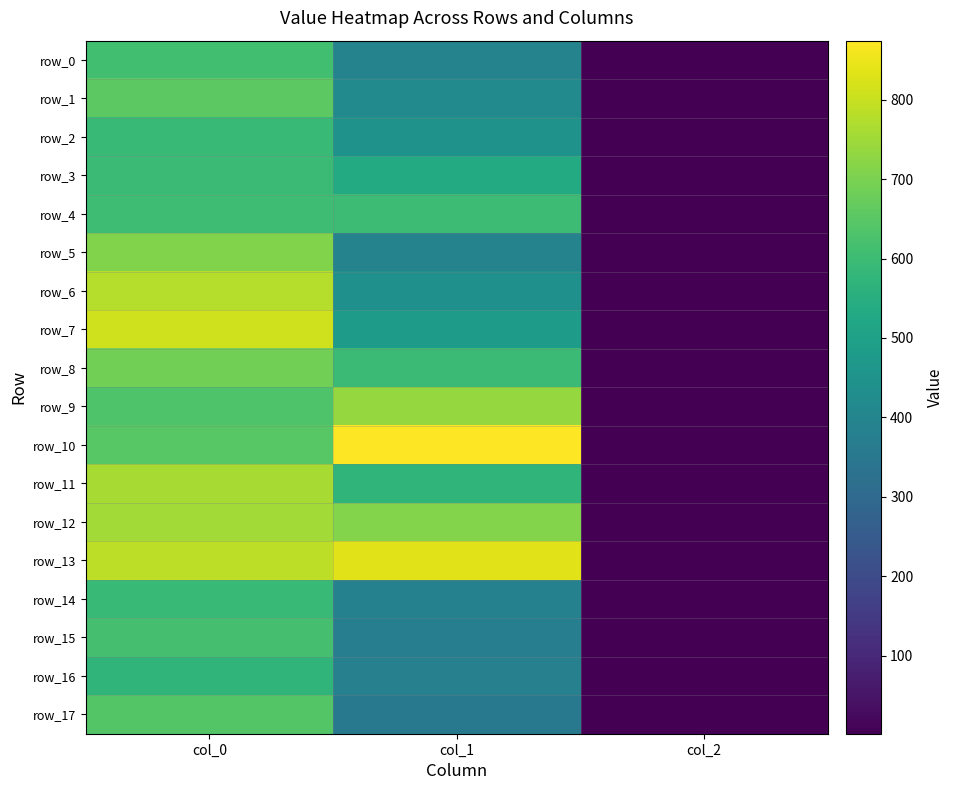

Which series has the largest range (max minus min)?

row_10